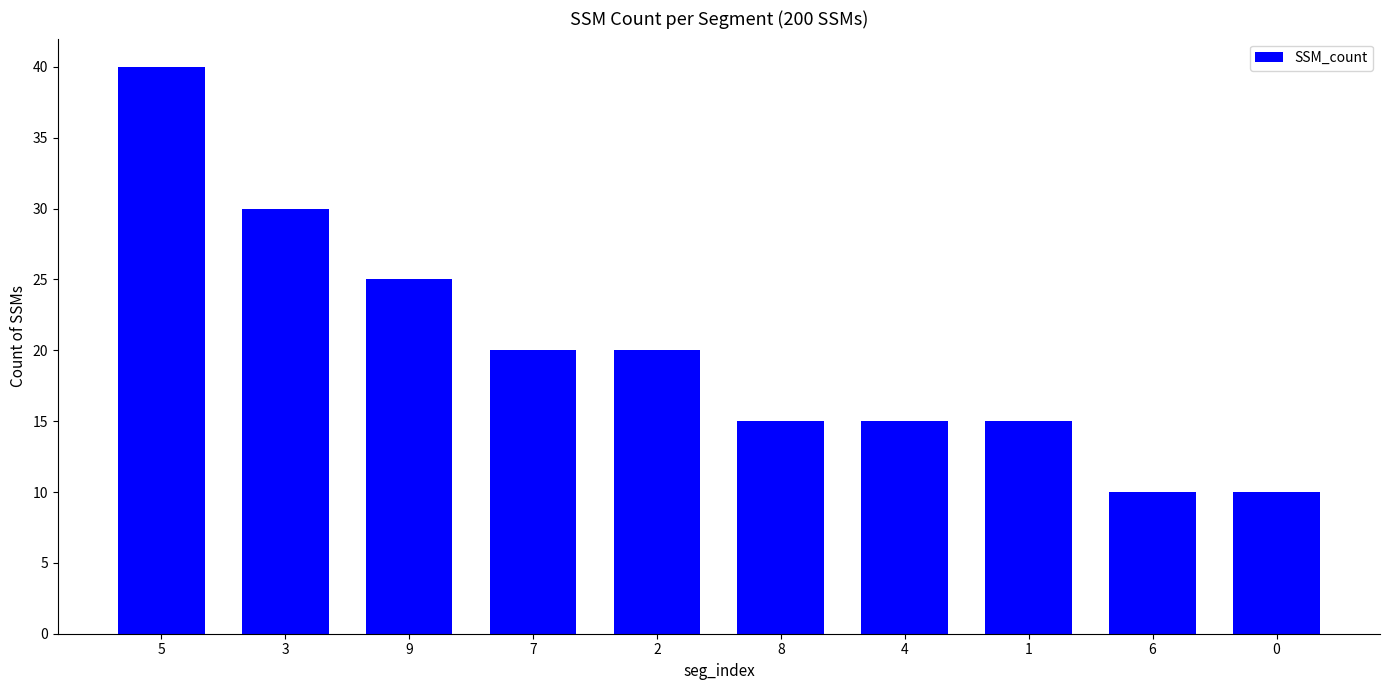

What is the difference between the maximum and minimum values?

30